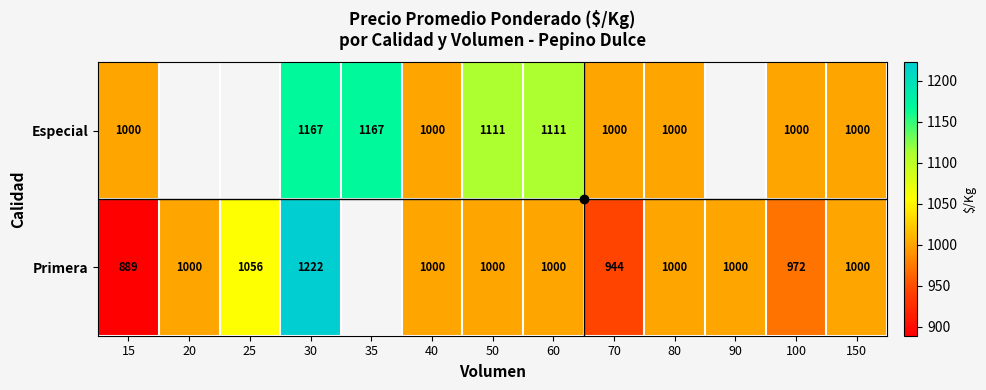

Is it true that Primera equals 363.2 at 100?

False